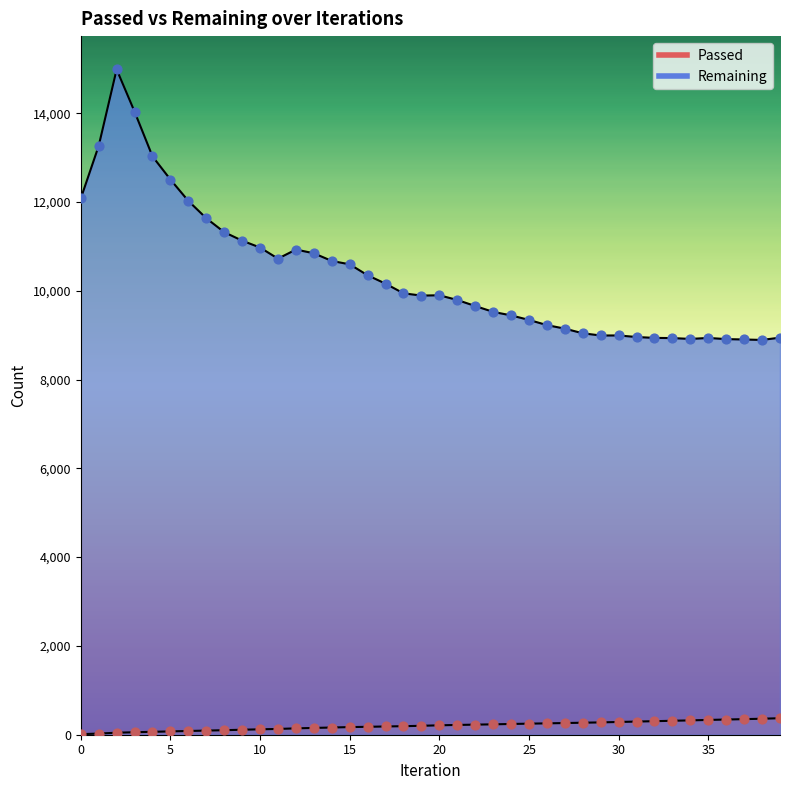

What is the total value across all series at 39?

9316